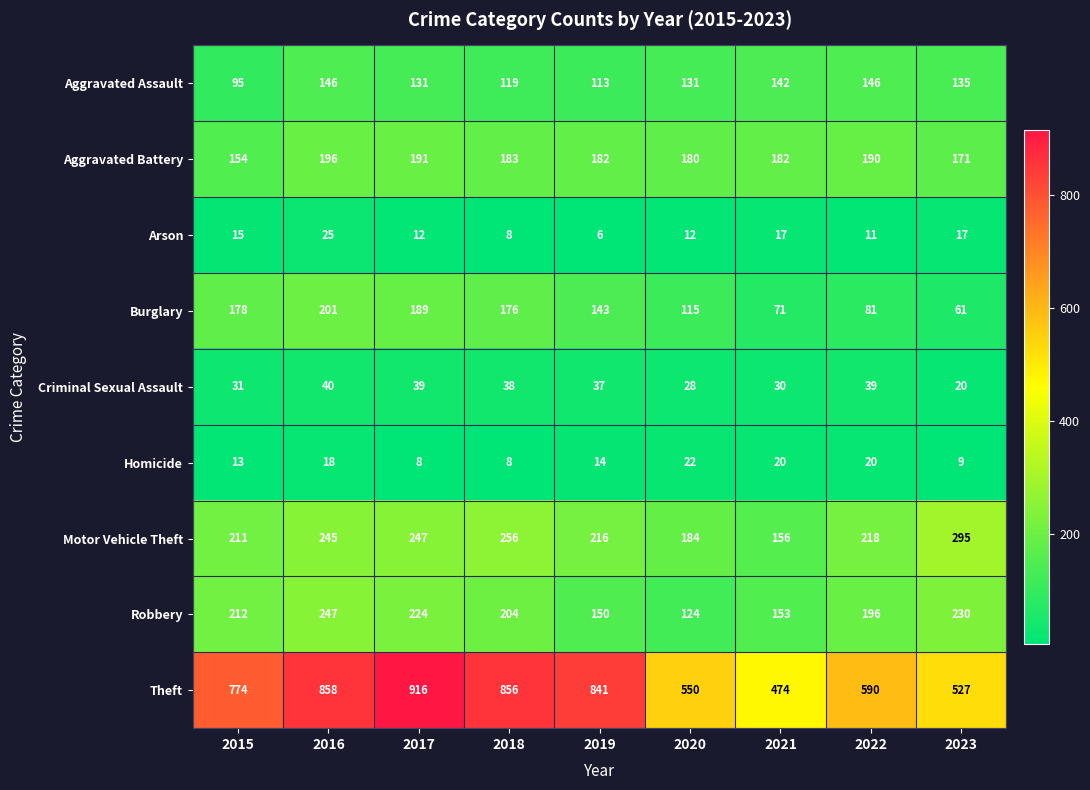

How many series are shown in this chart?

9